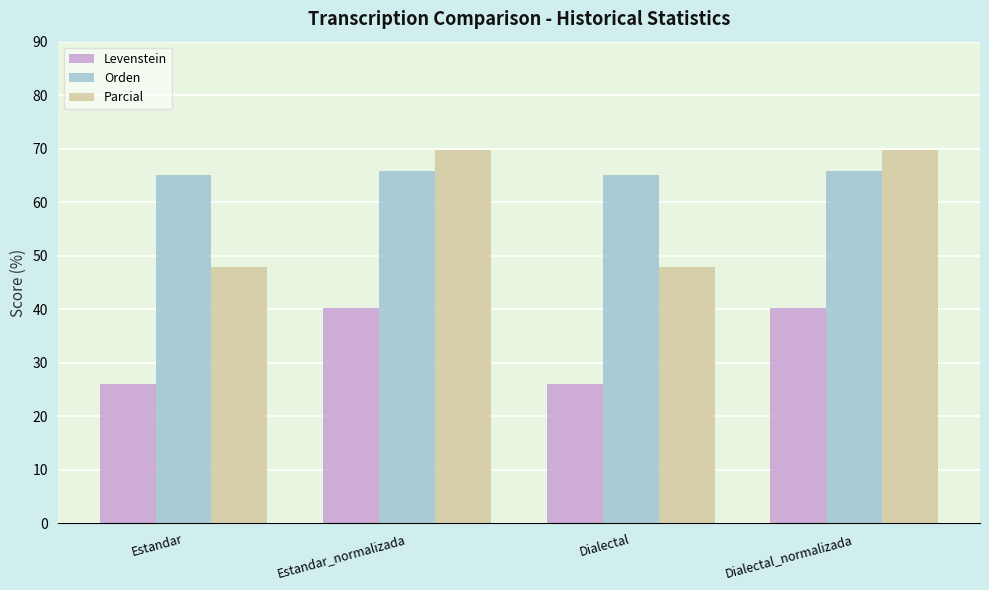

The Parcial series shows 48.0 at Estandar. True or false?

True